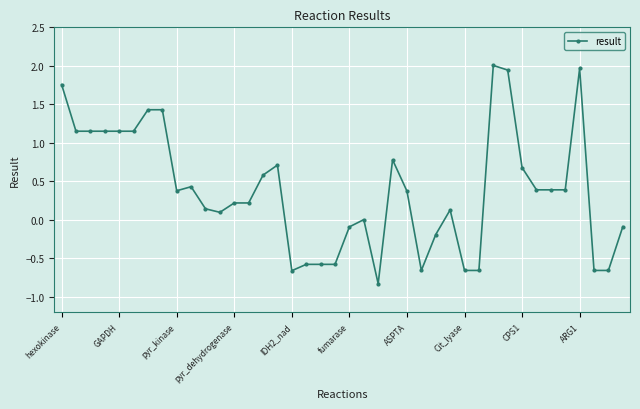

What is the sum of all values?

15.4